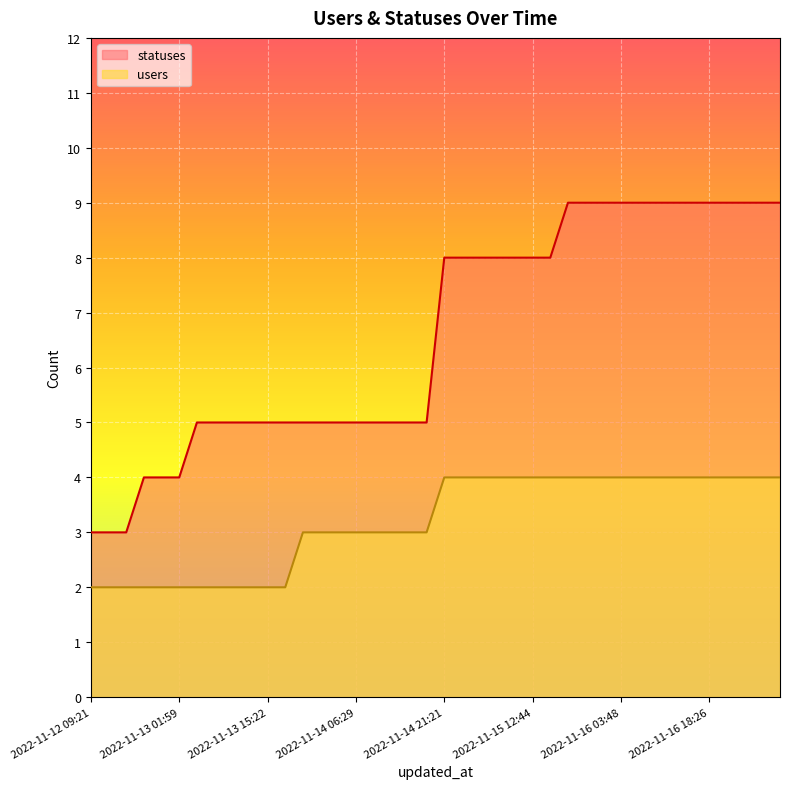

What is the maximum value for users?

4